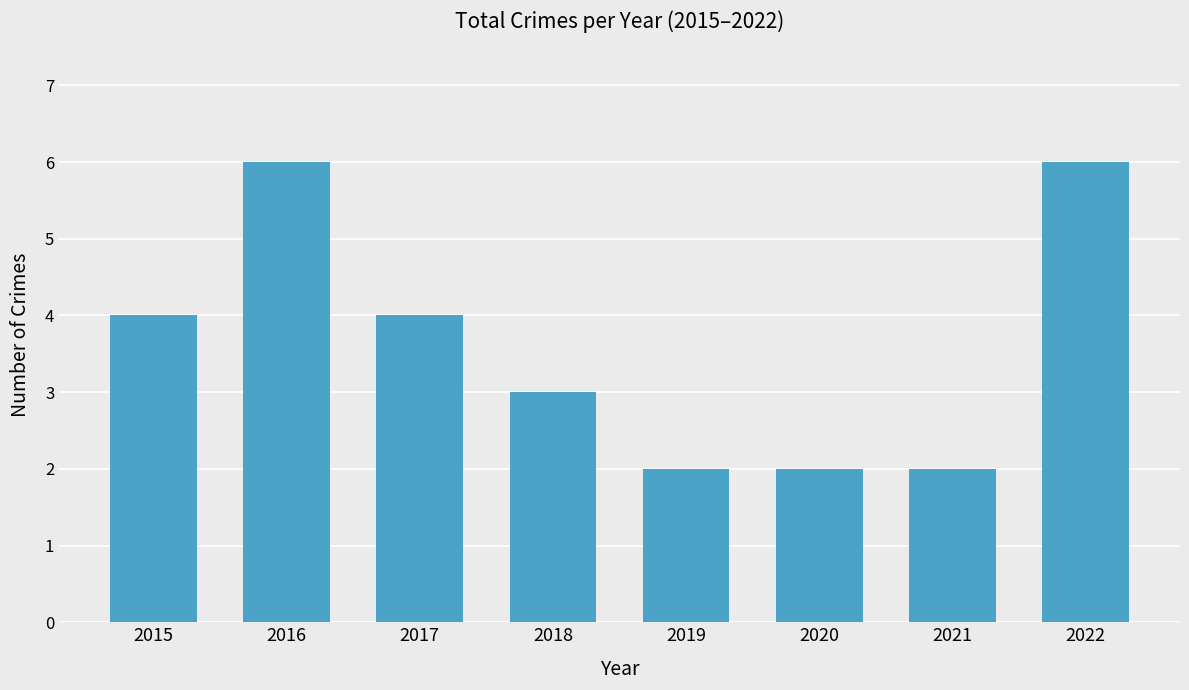

What is the difference between the values at 2018 and 2019?

1